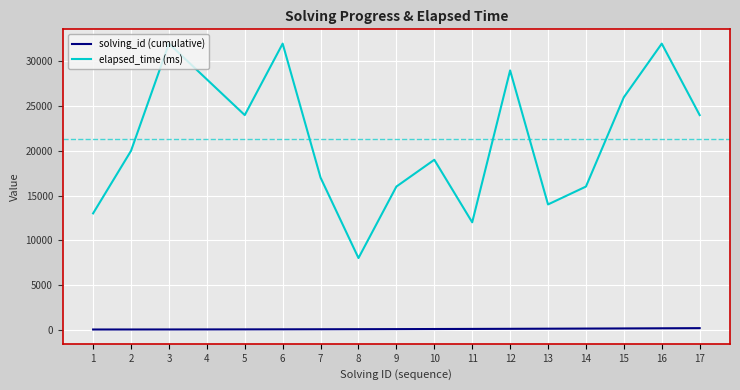

The value of elapsed_time (ms) at 15 is 26000. True or false?

True